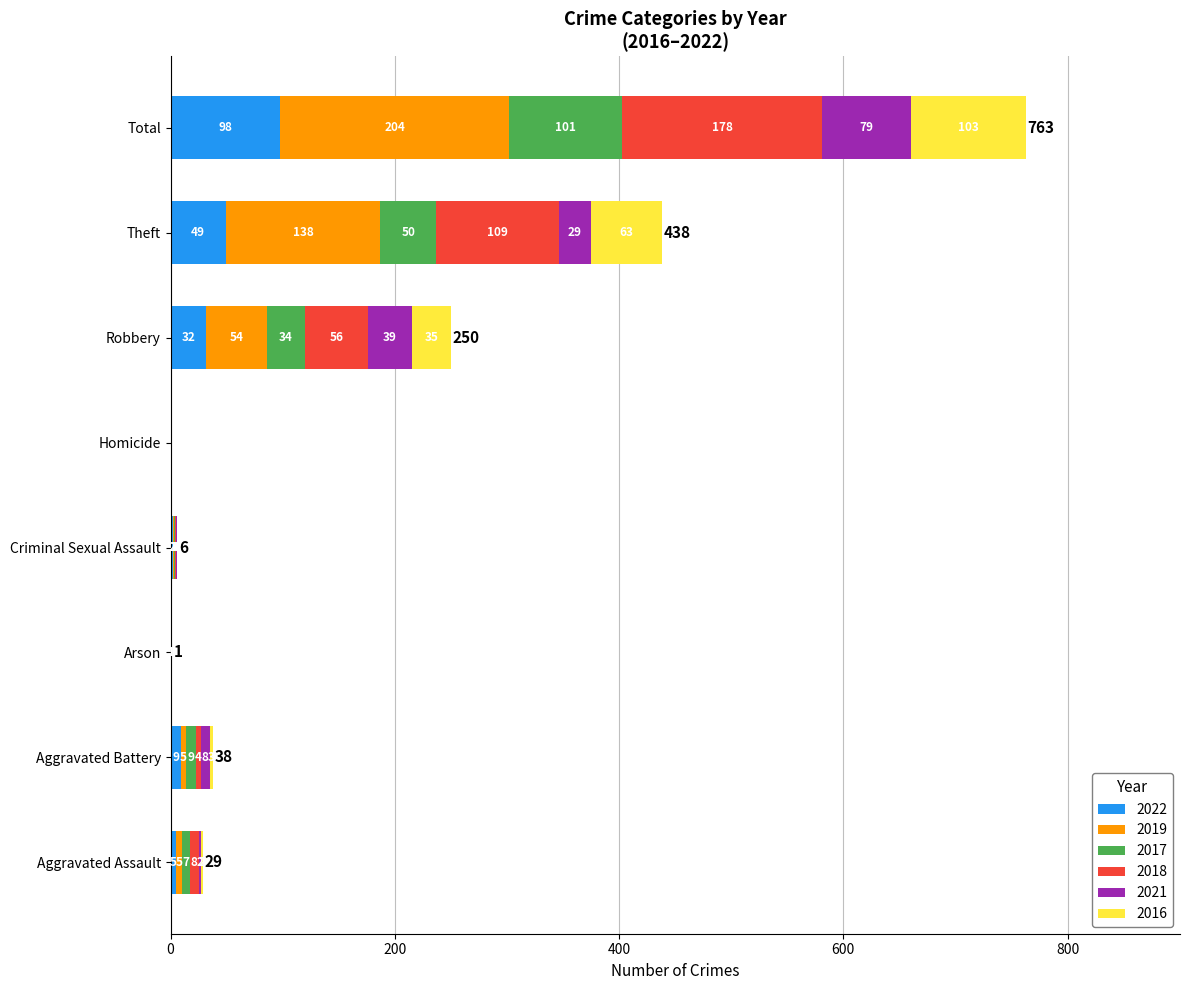

The 2022 series shows 58 at Total. True or false?

False